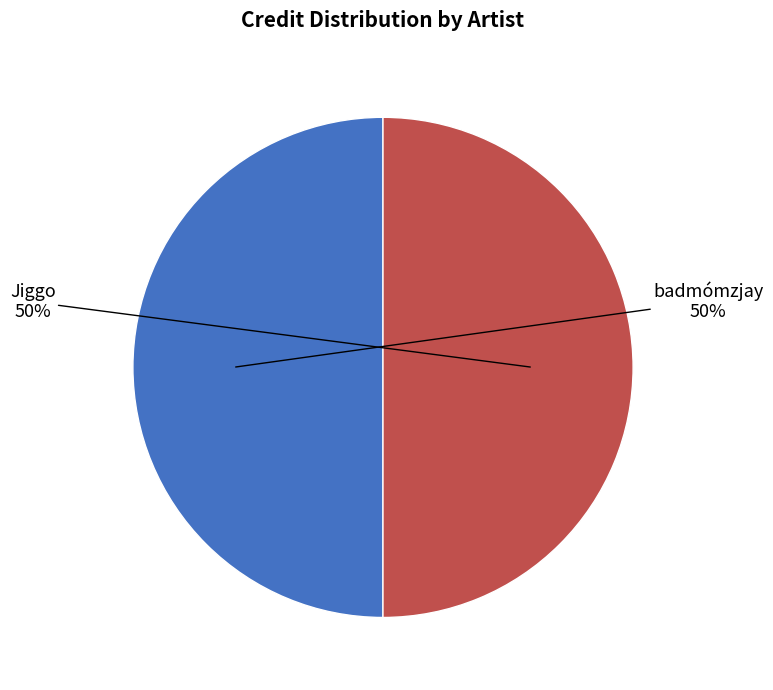

True or false: badmómzjay accounts for 39% of the total.

False